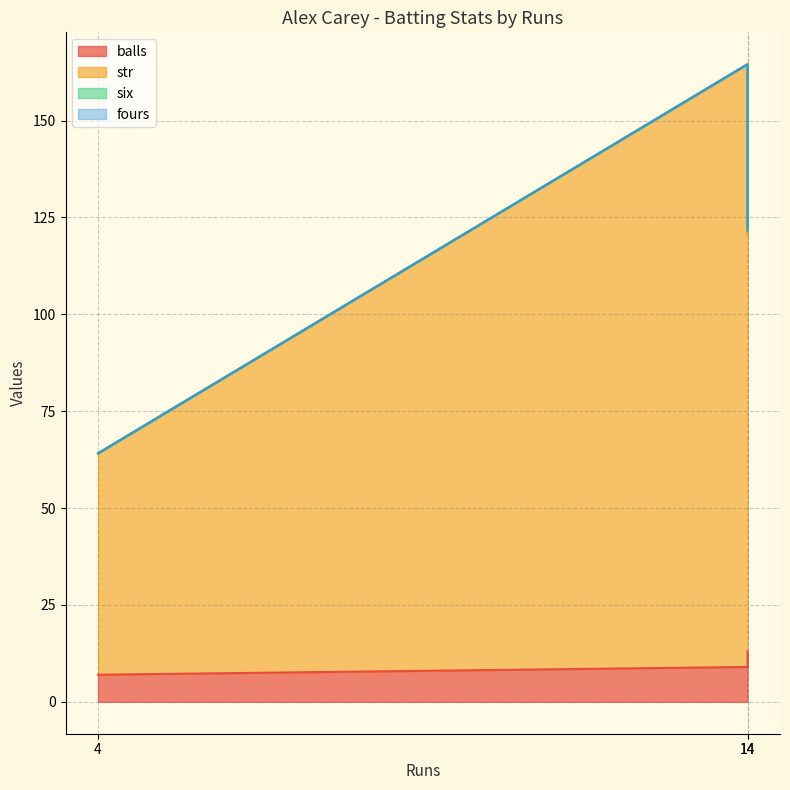

Which category has the lowest value across all series?

4